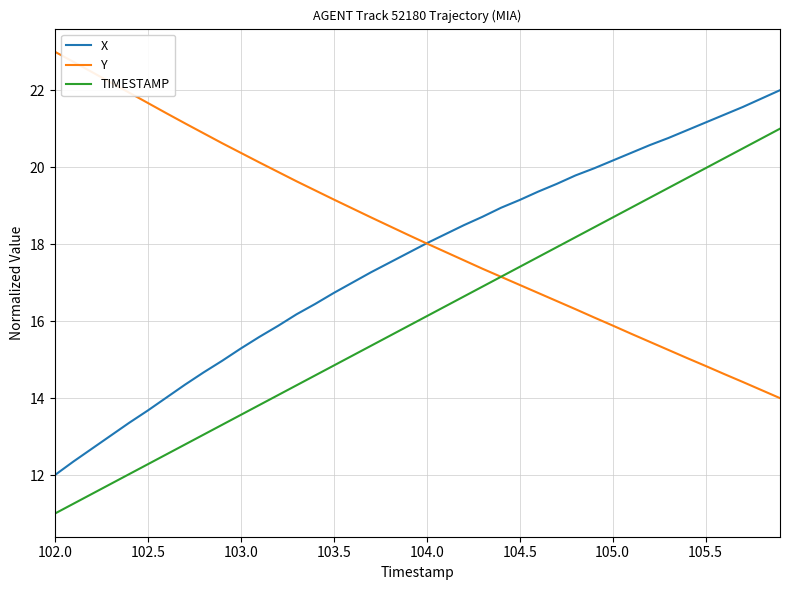

True or false: X and TIMESTAMP cross at least once.

False